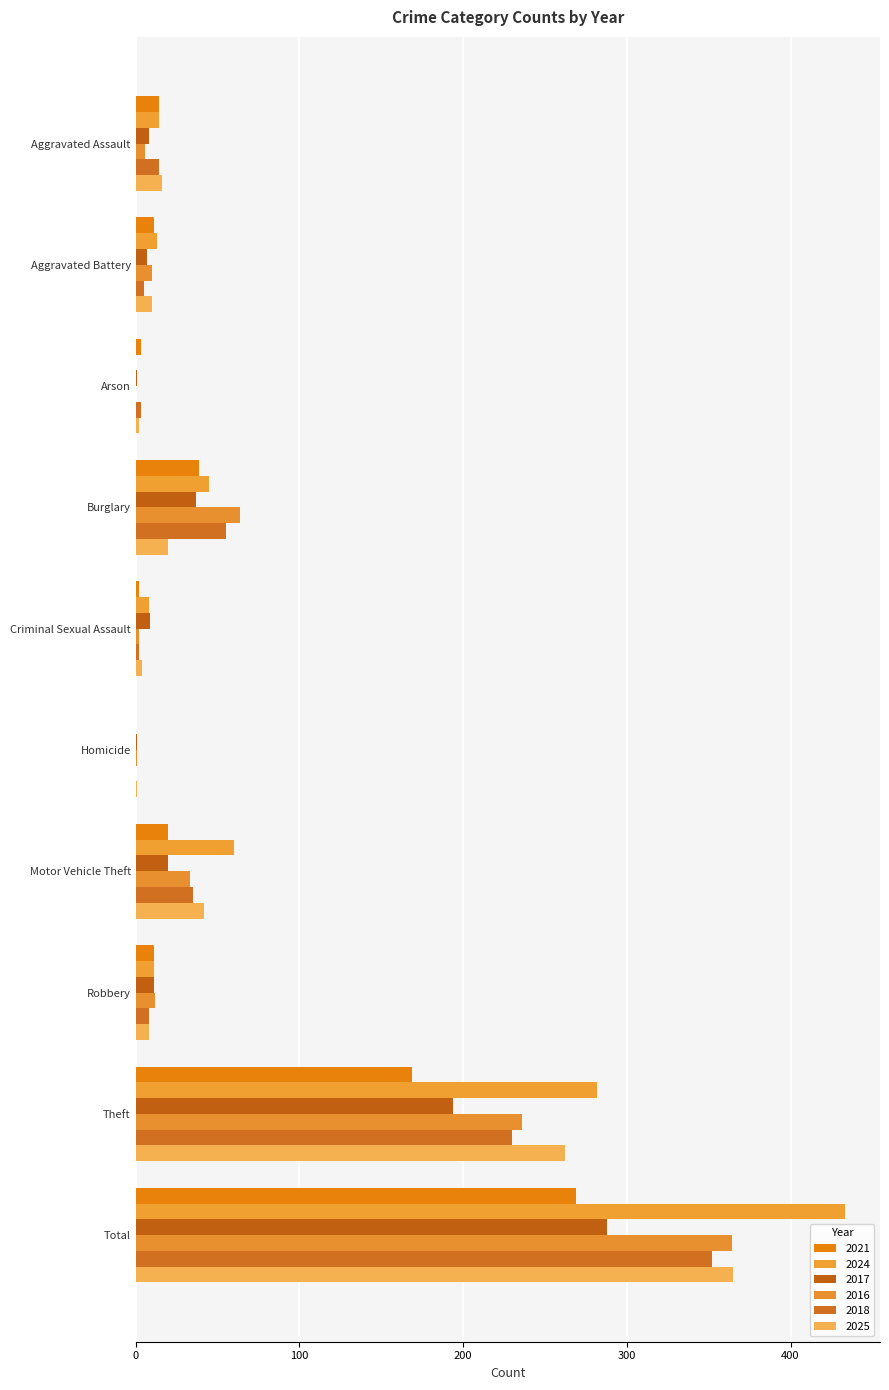

At how many categories does at least one series exceed 342?

1